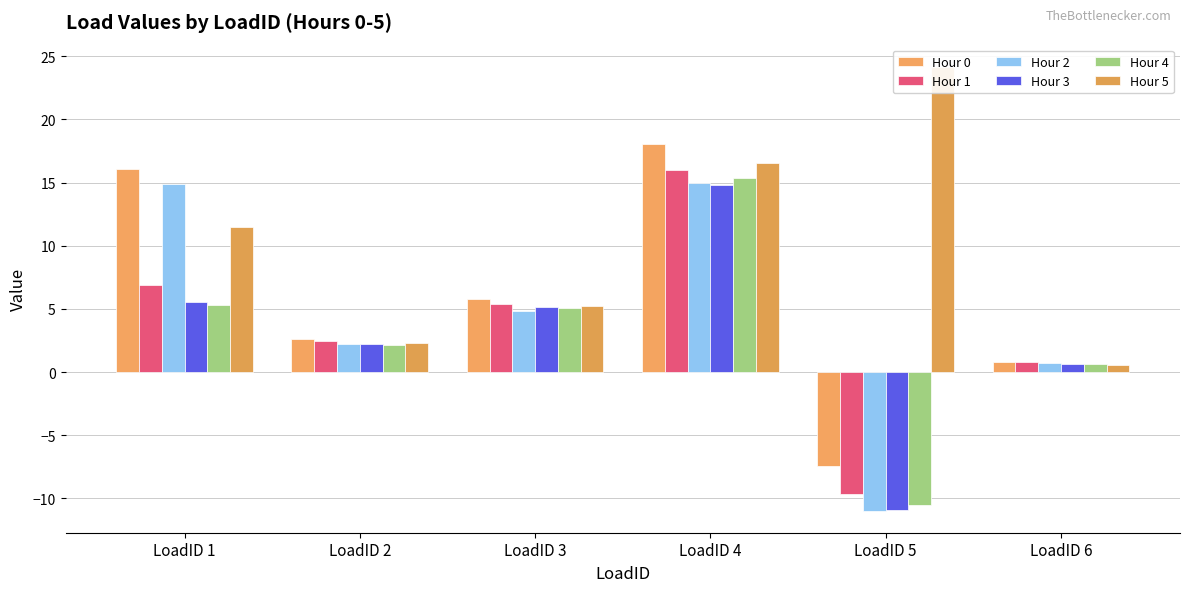

At LoadID 4, list the series in order from largest to smallest.

Hour 0, Hour 5, Hour 1, Hour 4, Hour 2, Hour 3